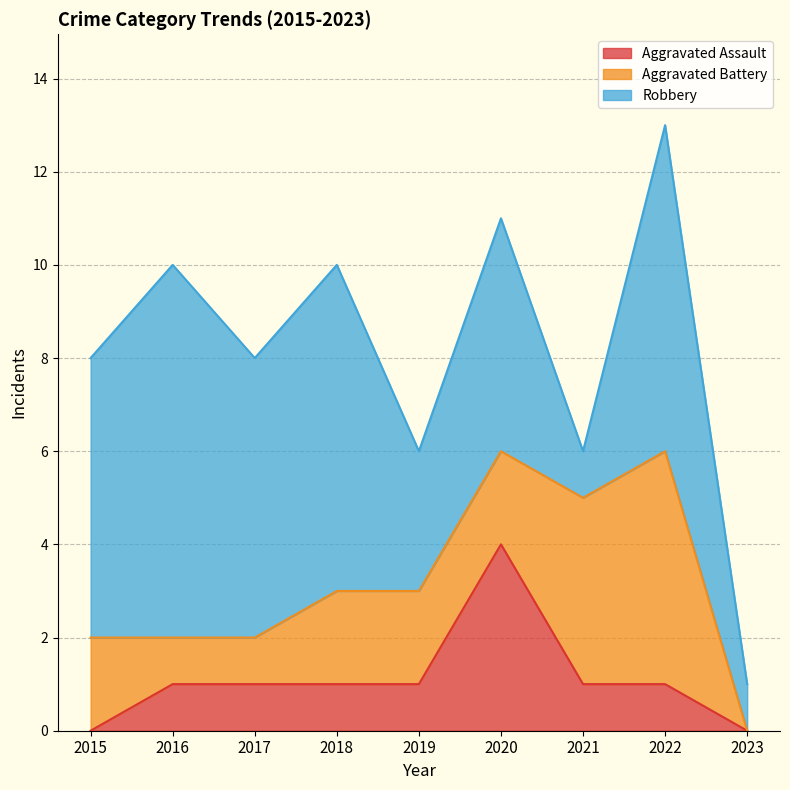

How many values in Aggravated Battery are above zero?

8